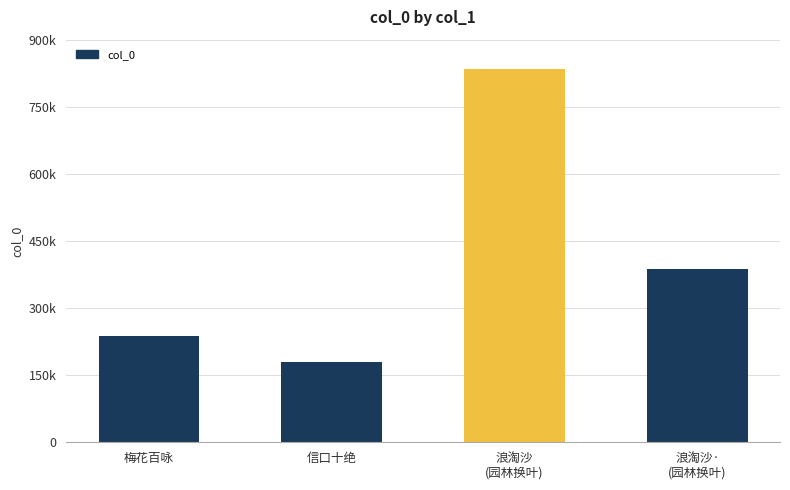

Does the chart contain any negative values?

No